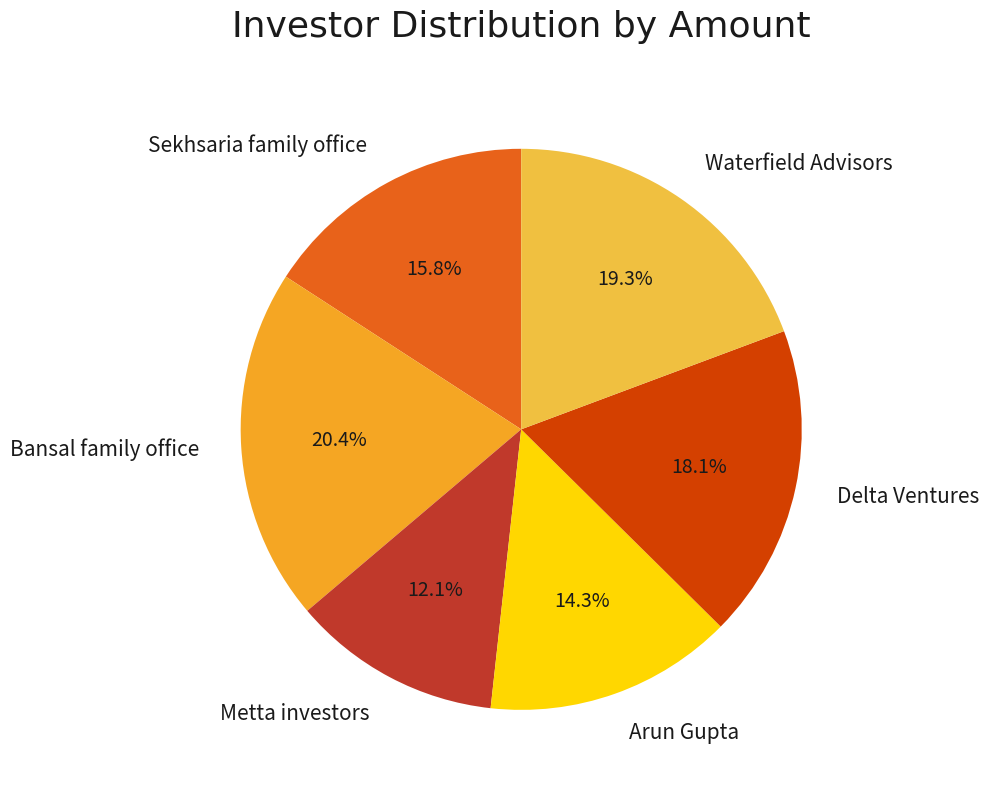

To the nearest percent, what portion does Waterfield Advisors represent?

19%